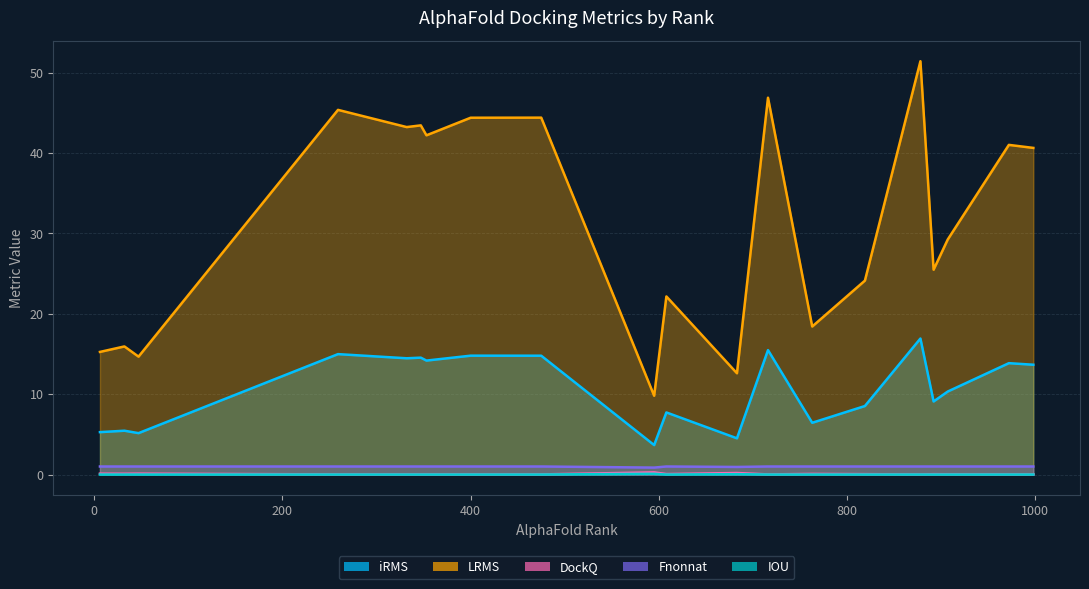

What is the total value across all series at 998?

55.3